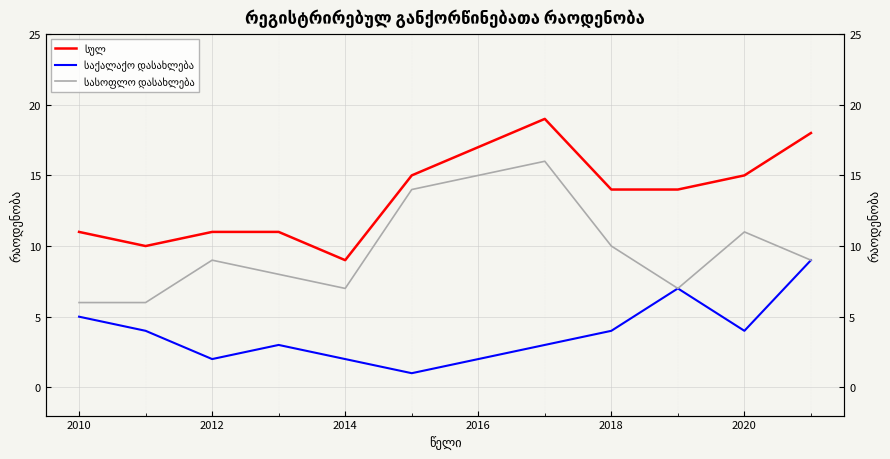

What is the value of the საქალაქო დასახლება point at the 8th from the left?

3